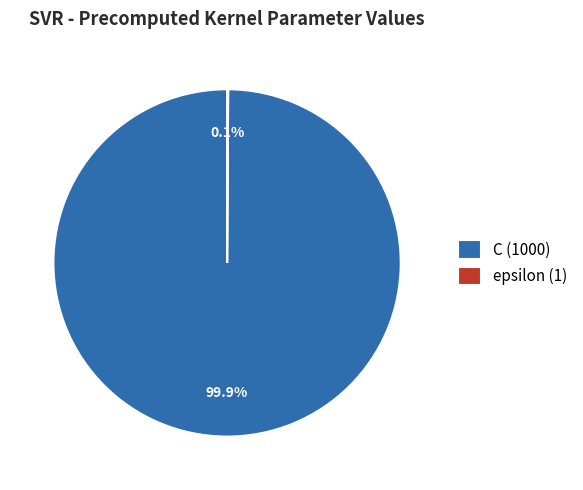

What percentage is NOT represented by C (1000)?

0.1%